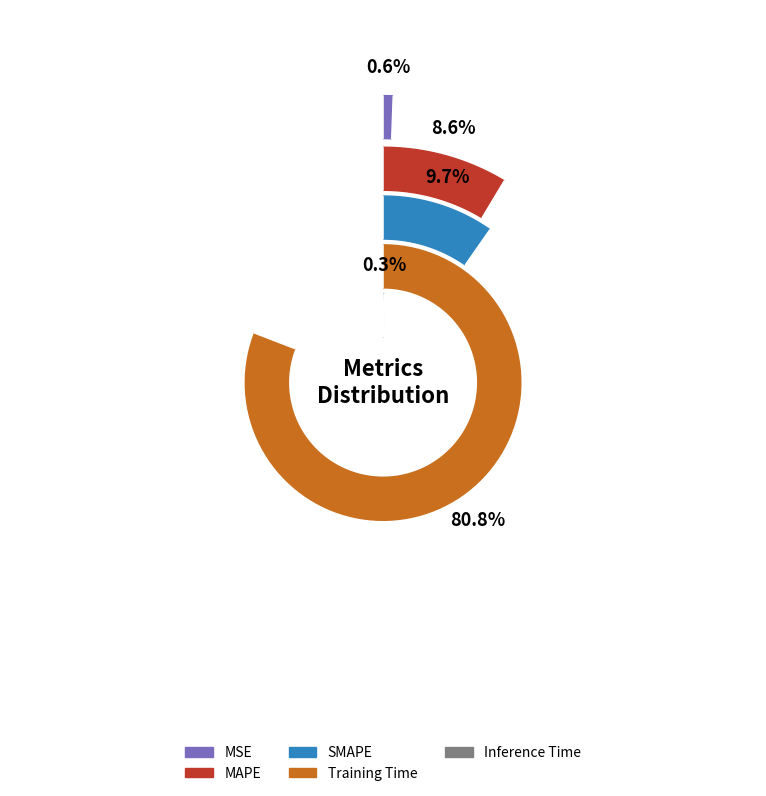

What percentage is NOT represented by MAPE?

91.4%